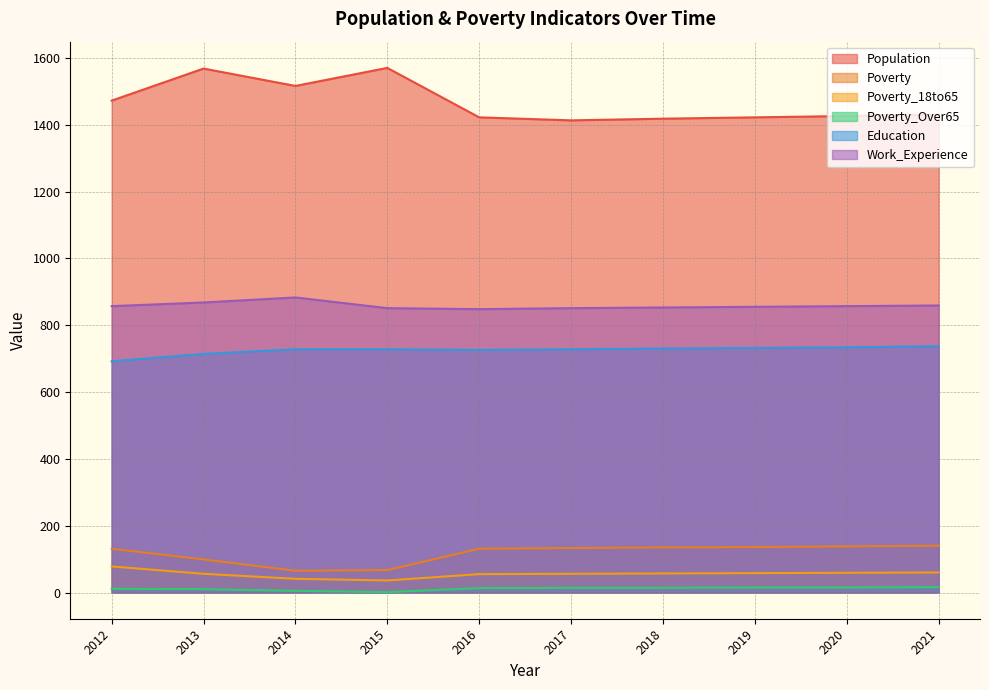

What is the average value of the Education series?

725